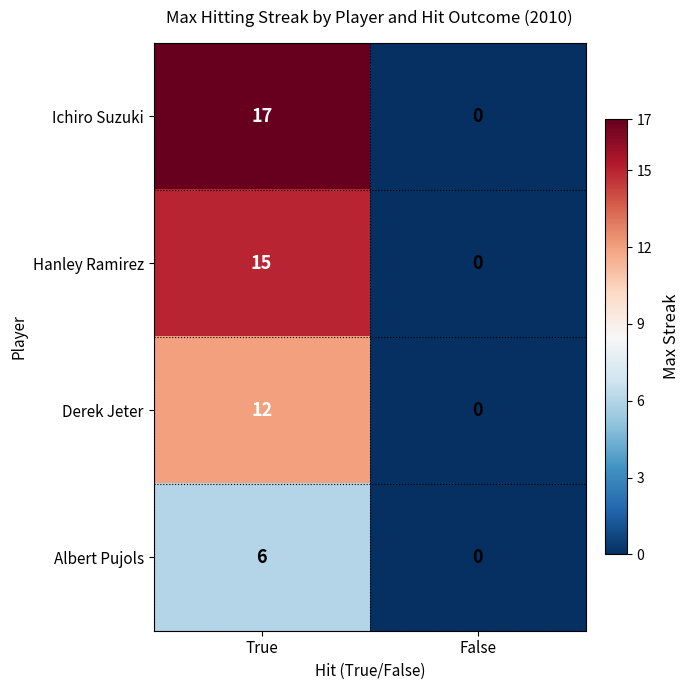

The value of Albert Pujols at False is 0. True or false?

True